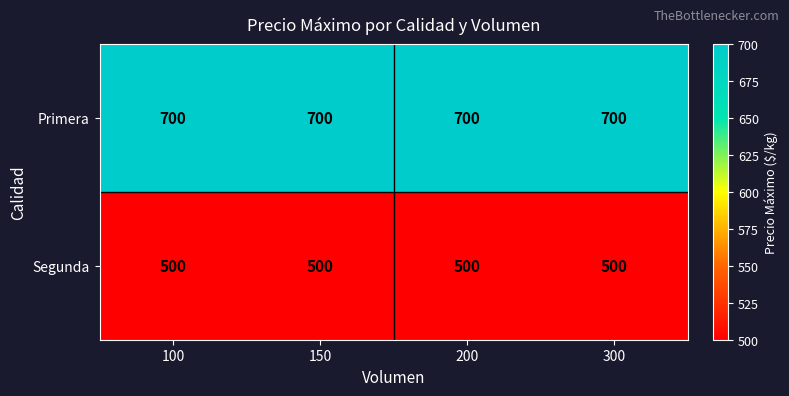

What is the spread (max minus min) of values at 200?

200